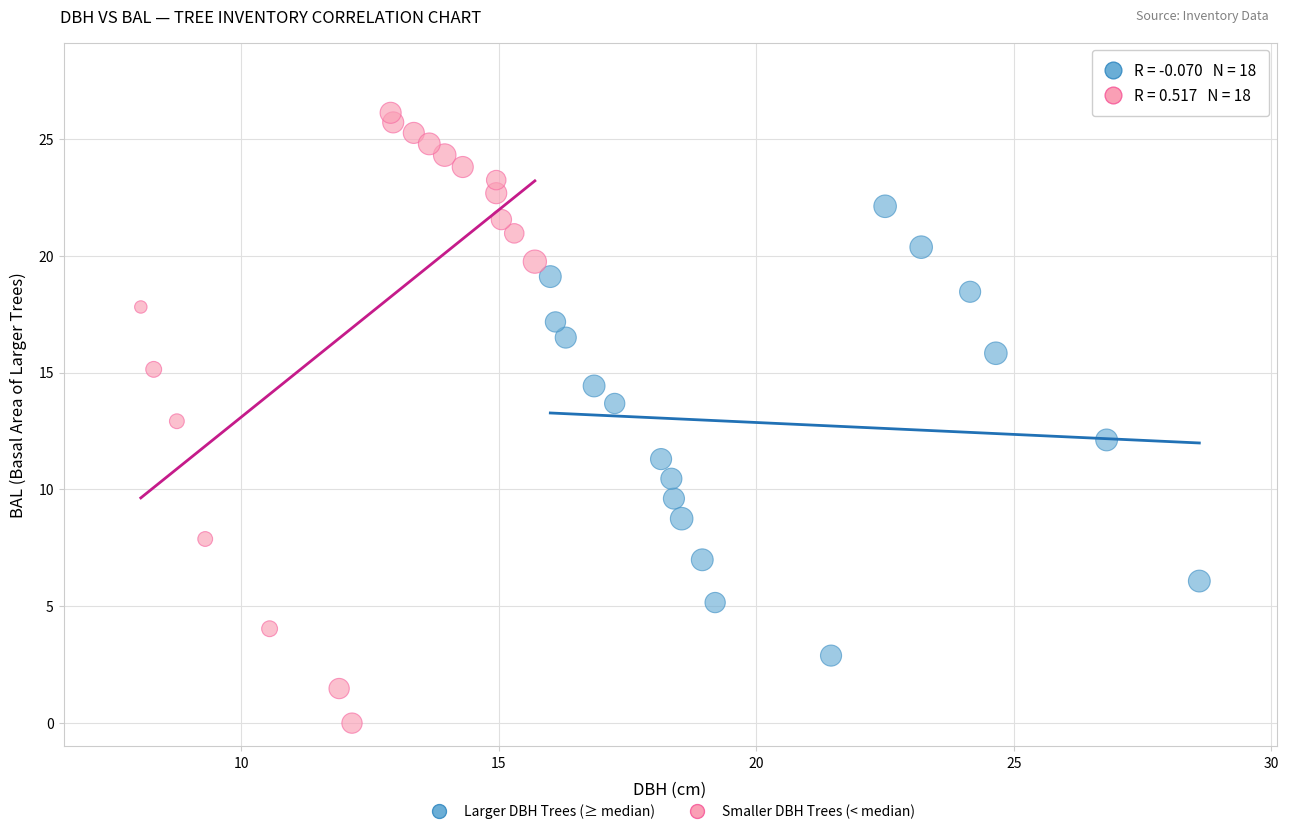

Which series contains the highest Y value?

Smaller DBH Trees (< median)